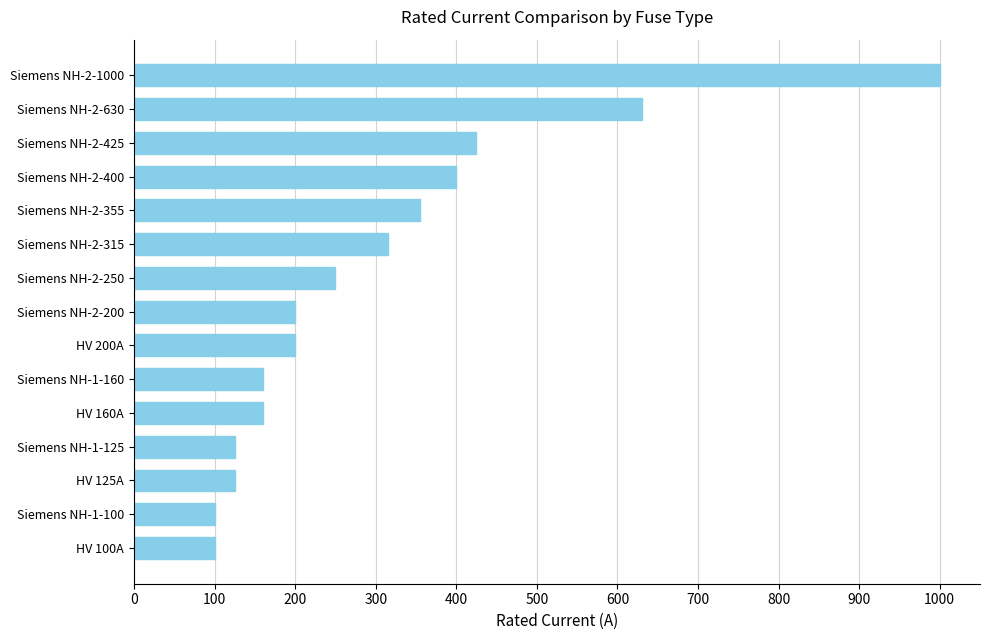

What is the smallest value displayed?

100